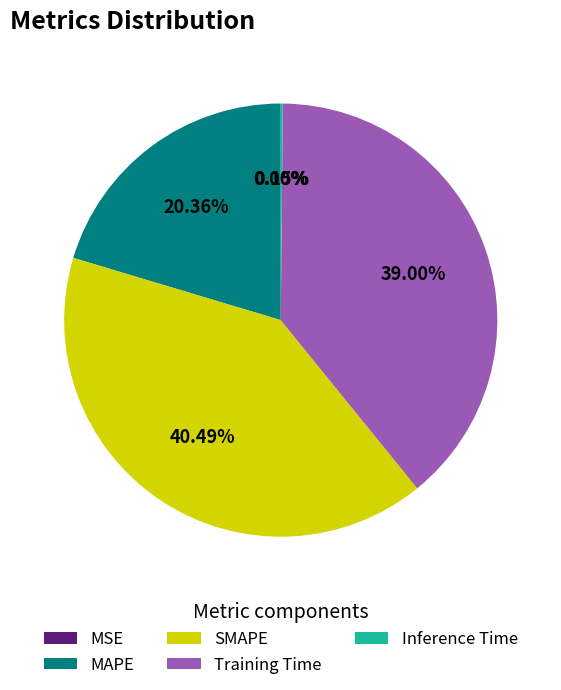

Which has a higher value, MAPE or Training Time?

Training Time